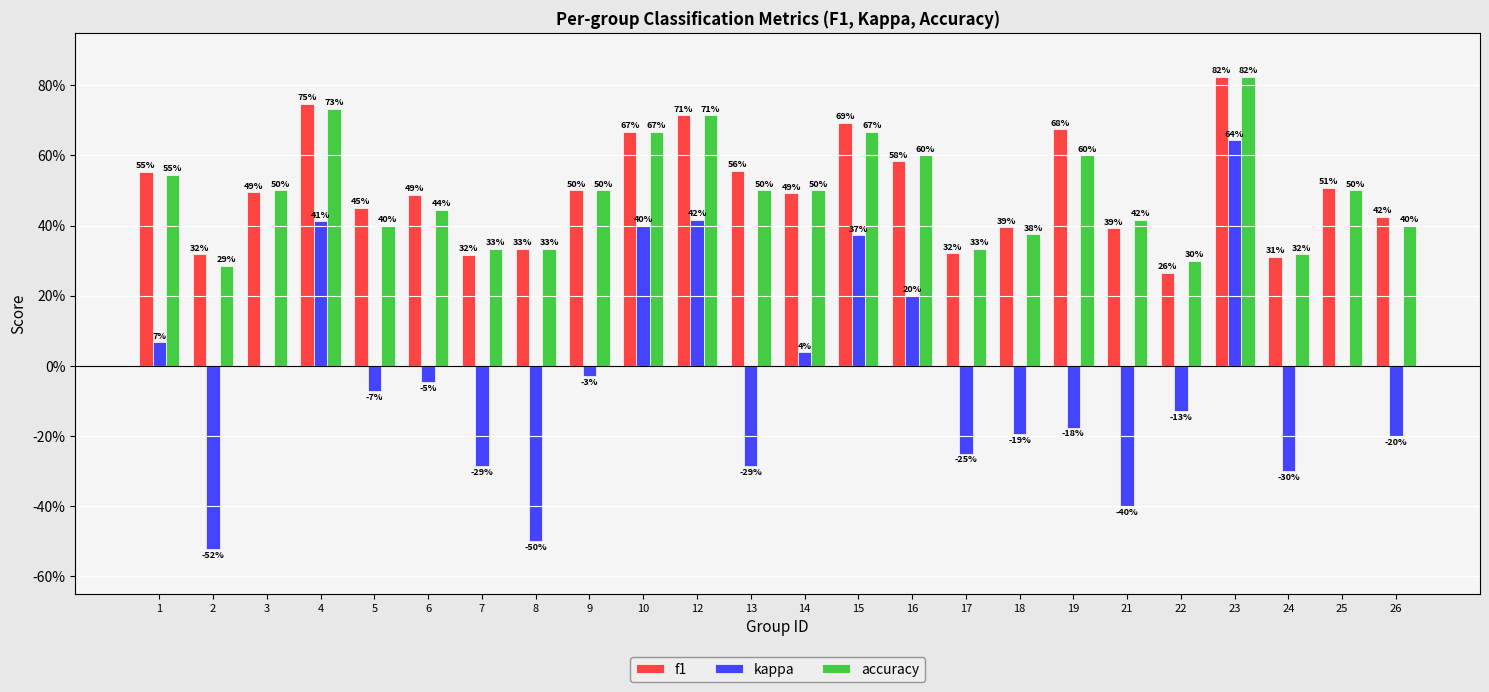

Does the chart contain stacked bars?

No